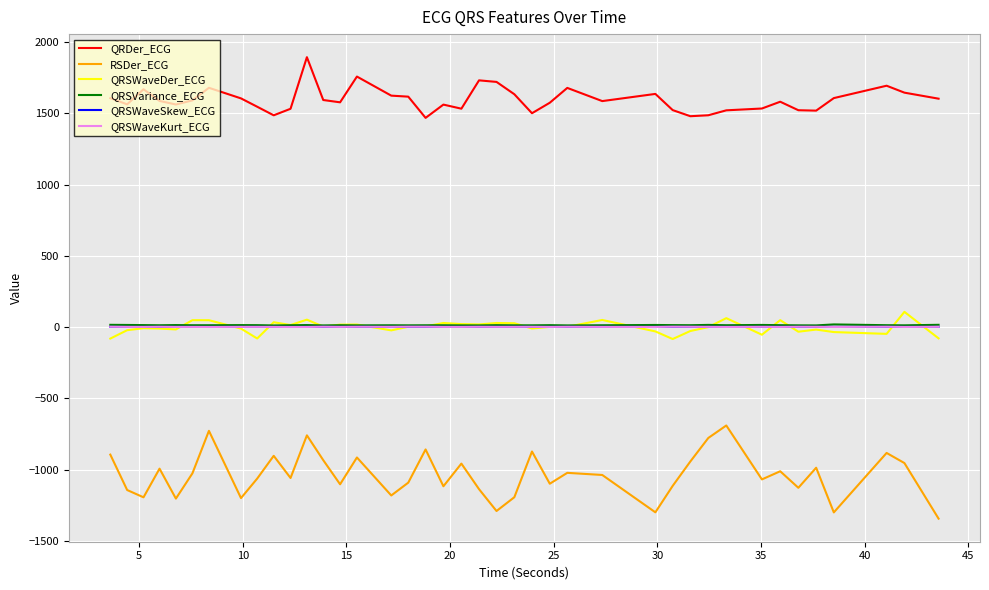

Count the number of categories in the chart.

40